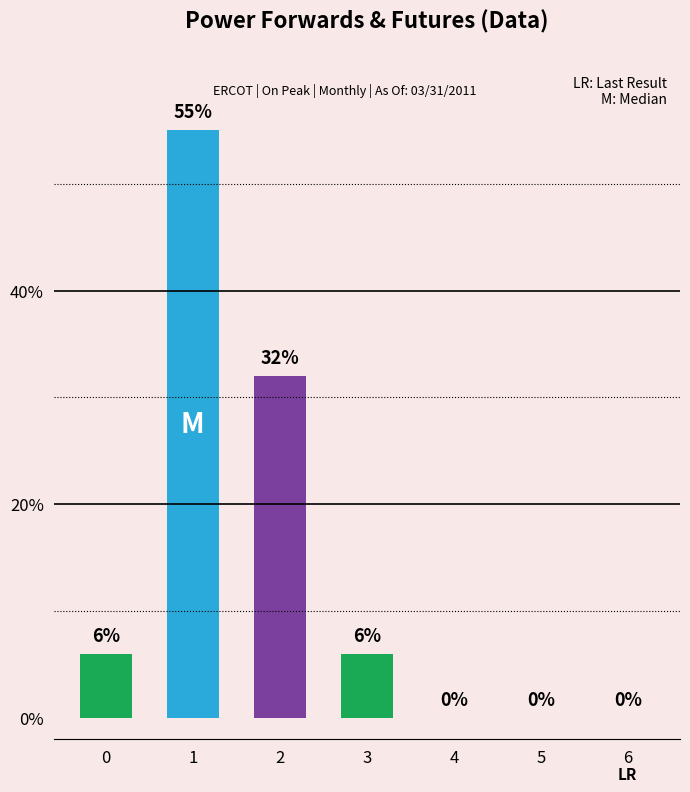

Count the number of data series in this chart.

1